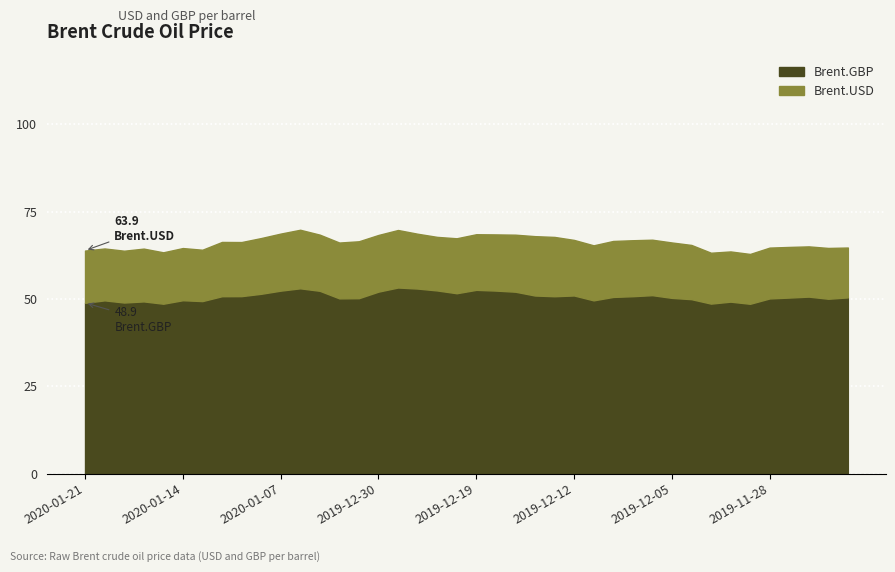

Is the value of Brent.USD at 2019-12-20 greater than the value of Brent.GBP at 2020-01-03?

Yes